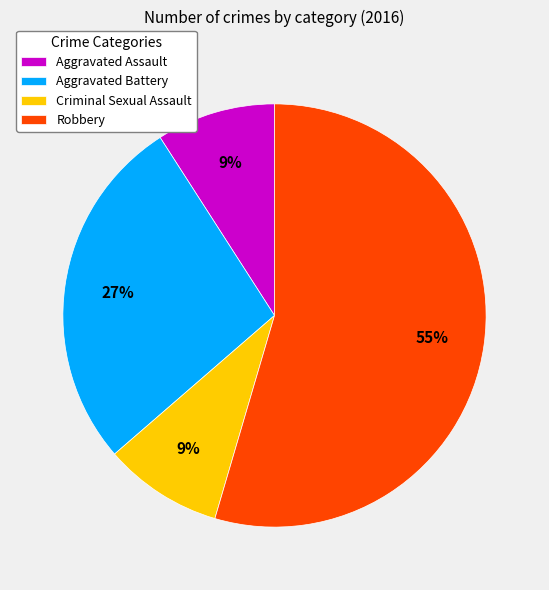

The Robbery slice represents 55% of the pie. True or false?

True